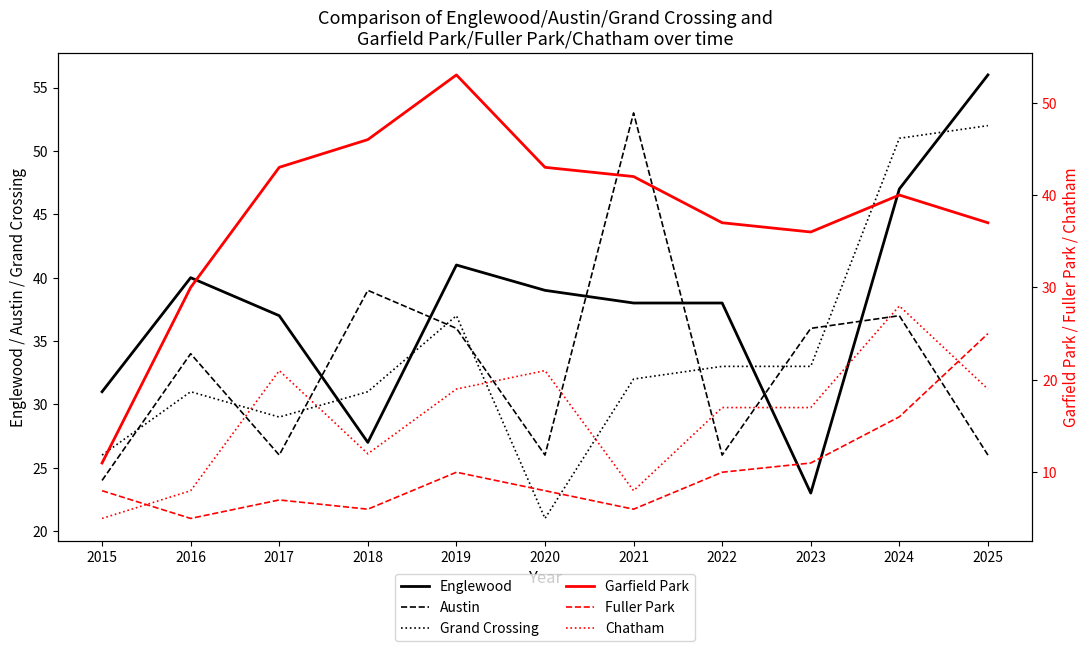

What value does the Austin series have at 2024, to the nearest 10?

40